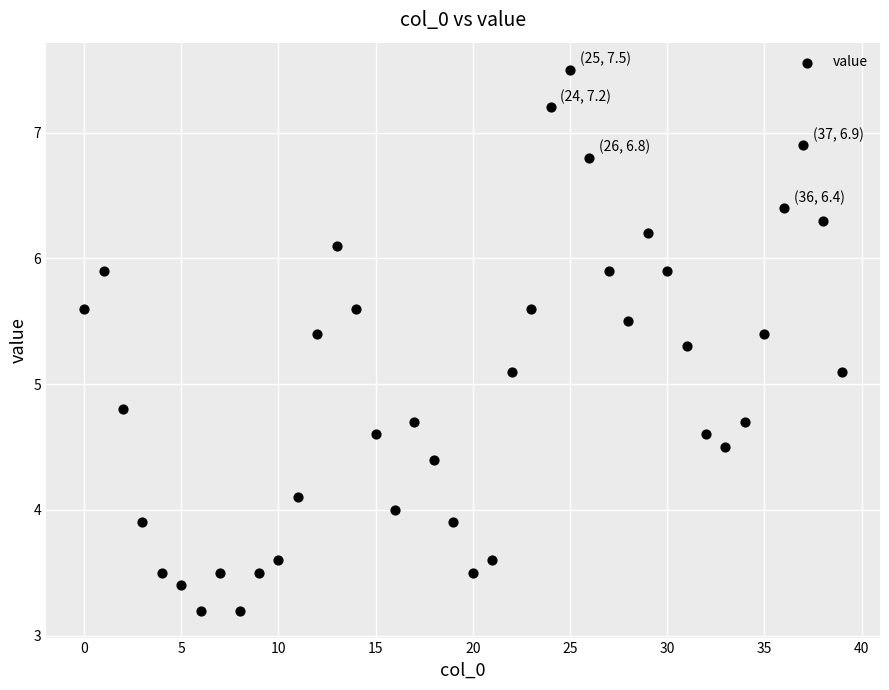

What is the range of Y values (max minus min)?

4.3